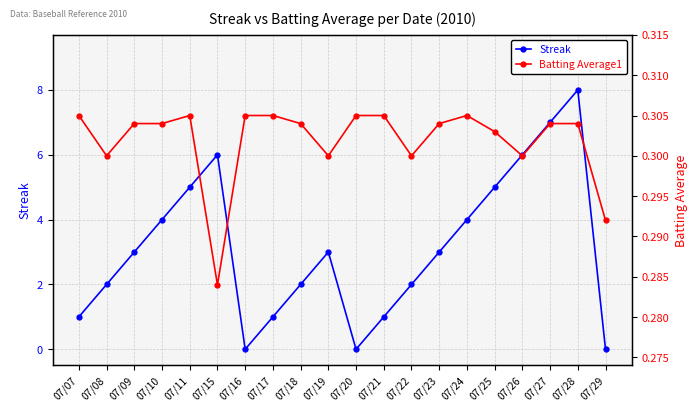

Reading left to right, list all the values displayed in this chart.

Streak: 07/07=1.0	07/08=2.0	07/09=3.0	07/10=4.0	07/11=5.0	07/15=6.0	07/16=0.0	07/17=1.0	07/18=2.0	07/19=3.0	07/20=0.0	07/21=1.0	07/22=2.0	07/23=3.0	07/24=4.0	07/25=5.0	07/26=6.0	07/27=7.0	07/28=8.0	07/29=0.0
Batting Average1: 07/07=0.3	07/08=0.3	07/09=0.3	07/10=0.3	07/11=0.3	07/15=0.3	07/16=0.3	07/17=0.3	07/18=0.3	07/19=0.3	07/20=0.3	07/21=0.3	07/22=0.3	07/23=0.3	07/24=0.3	07/25=0.3	07/26=0.3	07/27=0.3	07/28=0.3	07/29=0.3